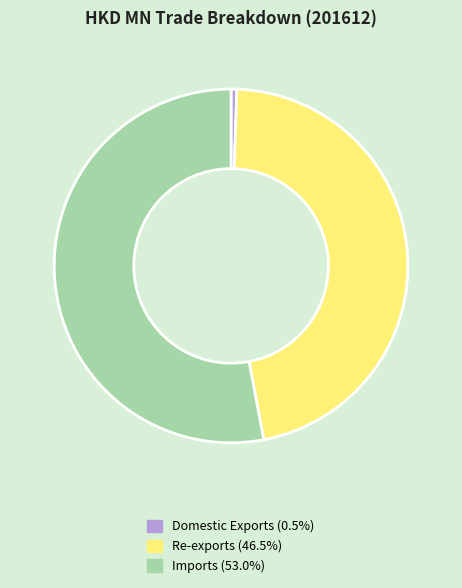

Does Imports represent more than half of the total?

Yes